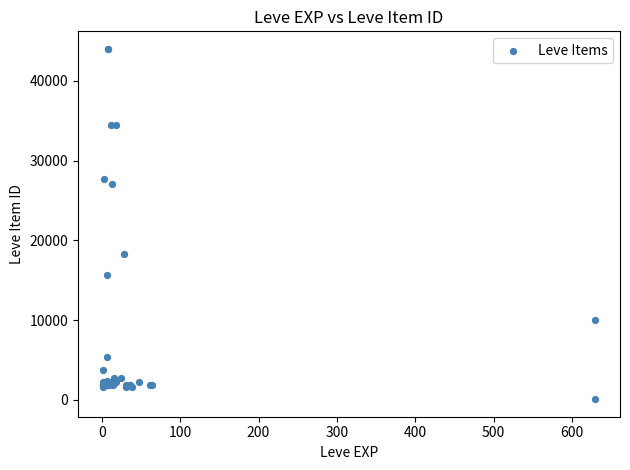

What Y value in the scatter plot is closest to 22053?

18348